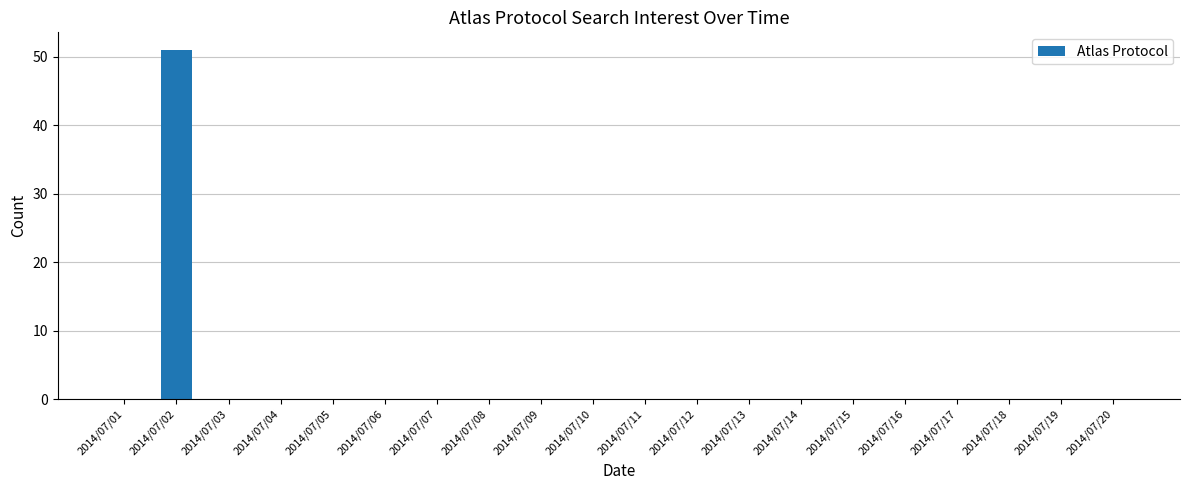

Is it true that the value at 2014/07/15 is -26?

False